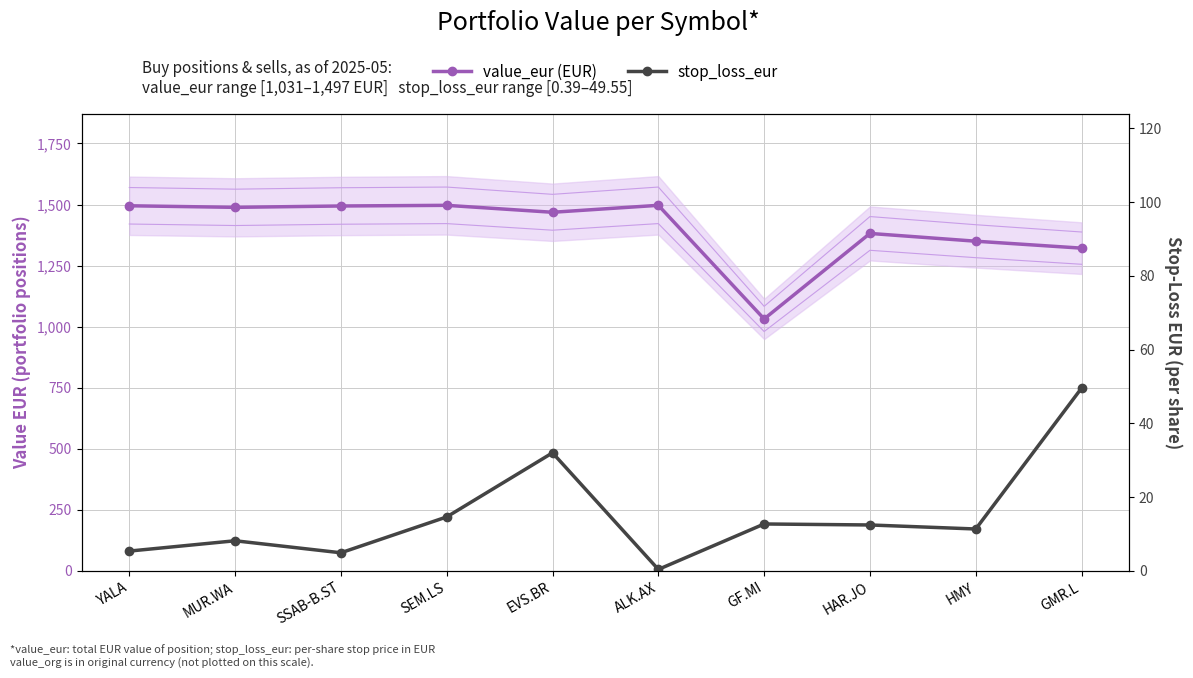

In value_eur (EUR), how many points are lower than both neighbors (excluding endpoints)?

3